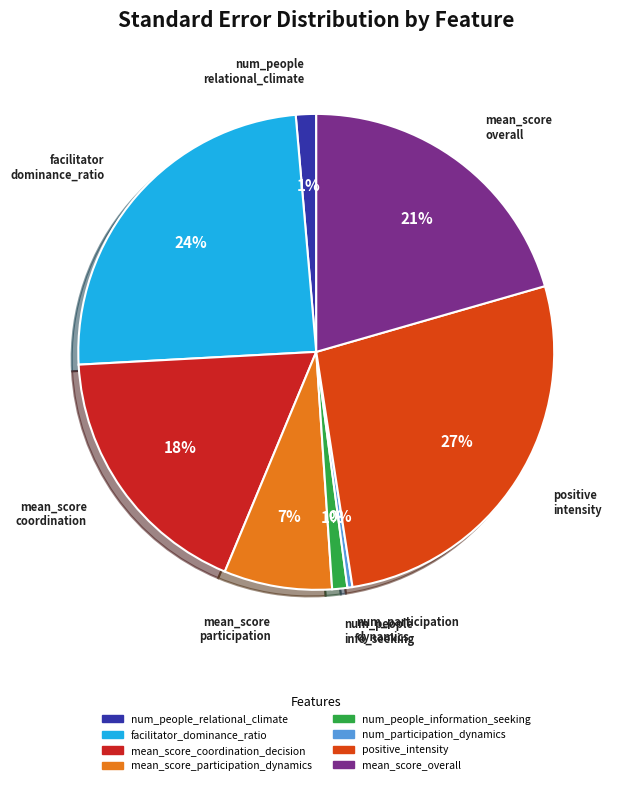

Is num_participation_dynamics the majority of the pie?

No